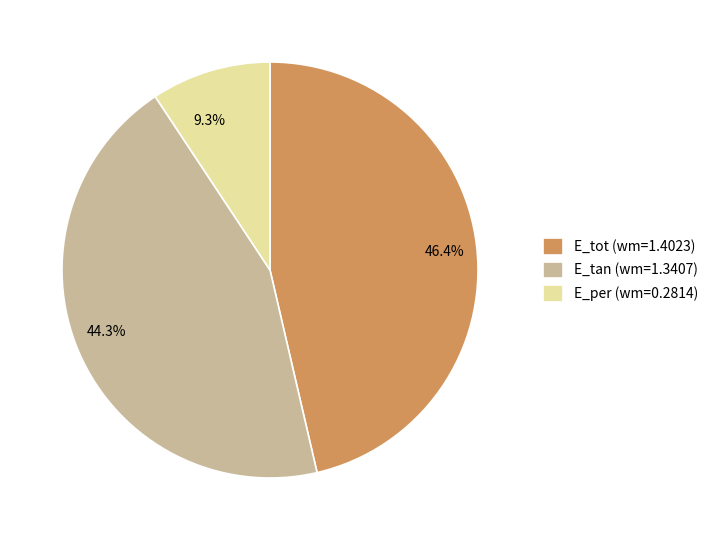

Which category has the biggest portion of the pie?

E_tot